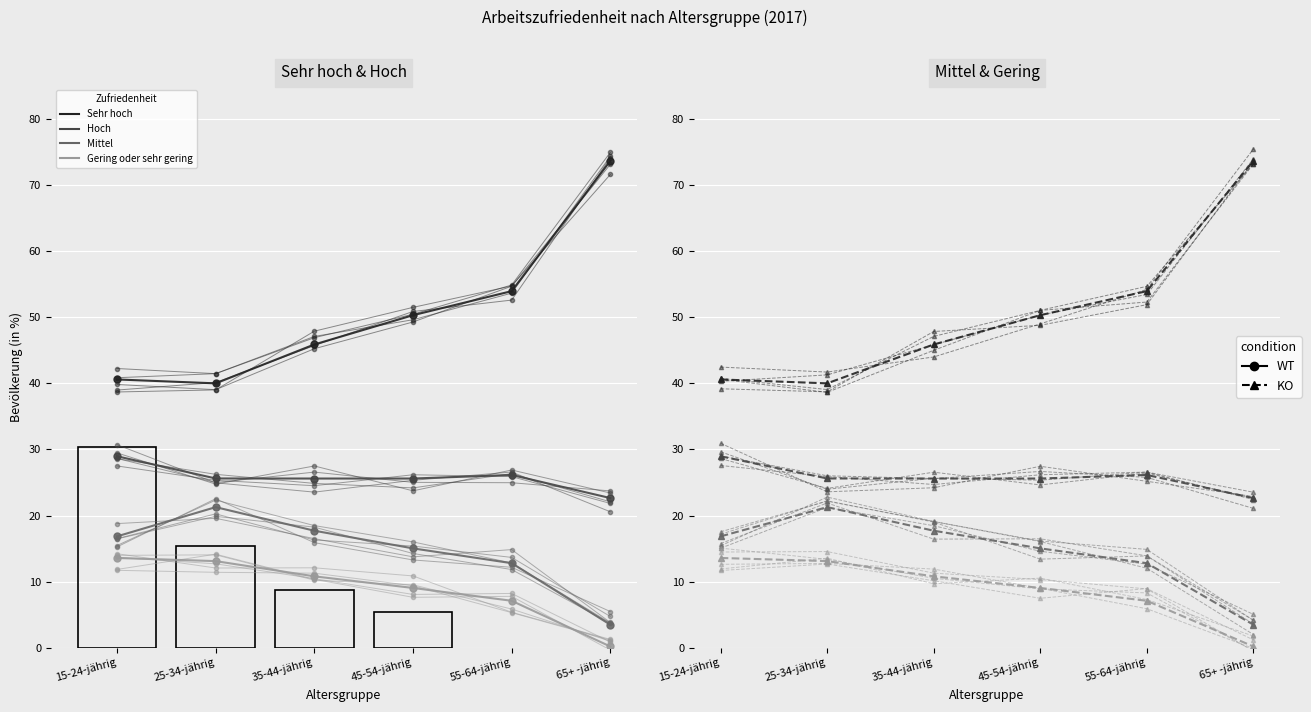

What is the highest value of the Hoch series?

29.0